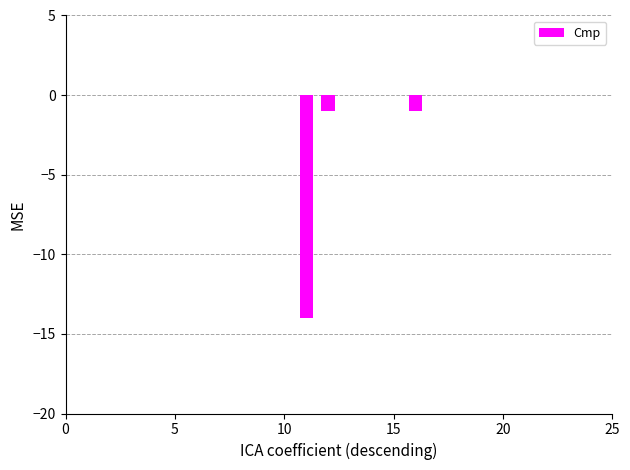

What is the sum of all values?

-16